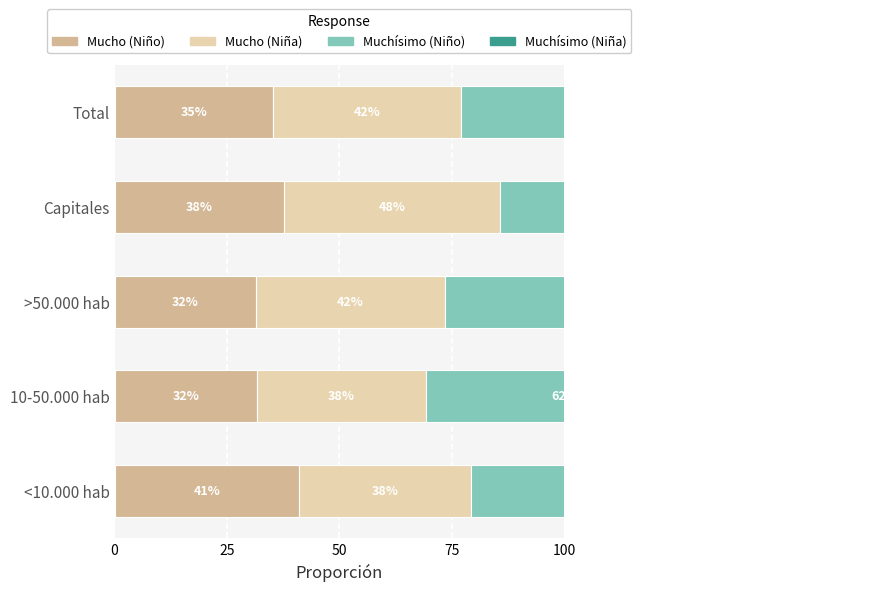

The Mucho (Niño) series shows 0.7 at <10.000 hab. True or false?

False